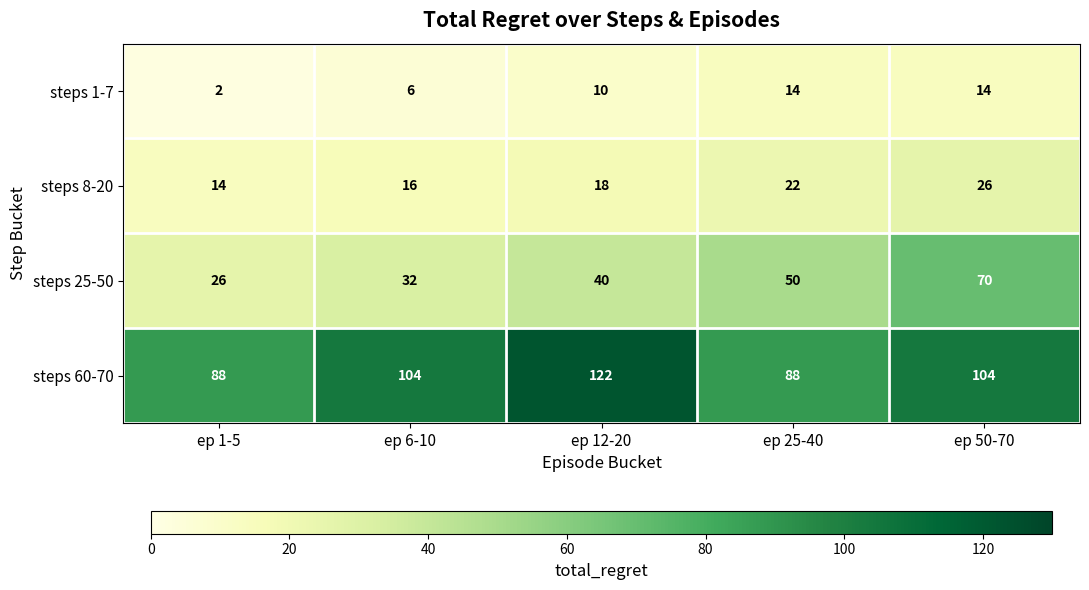

Which series has the largest range (max minus min)?

steps 25-50